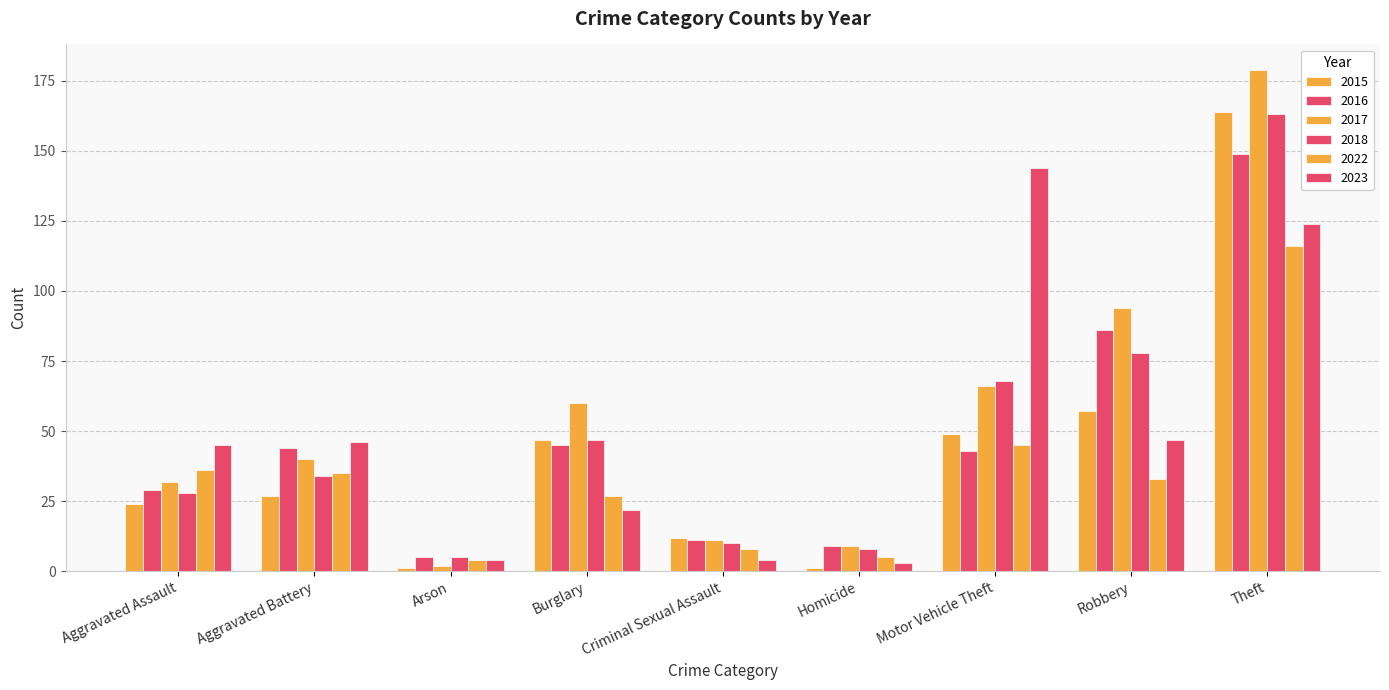

Count the number of categories in the chart.

9